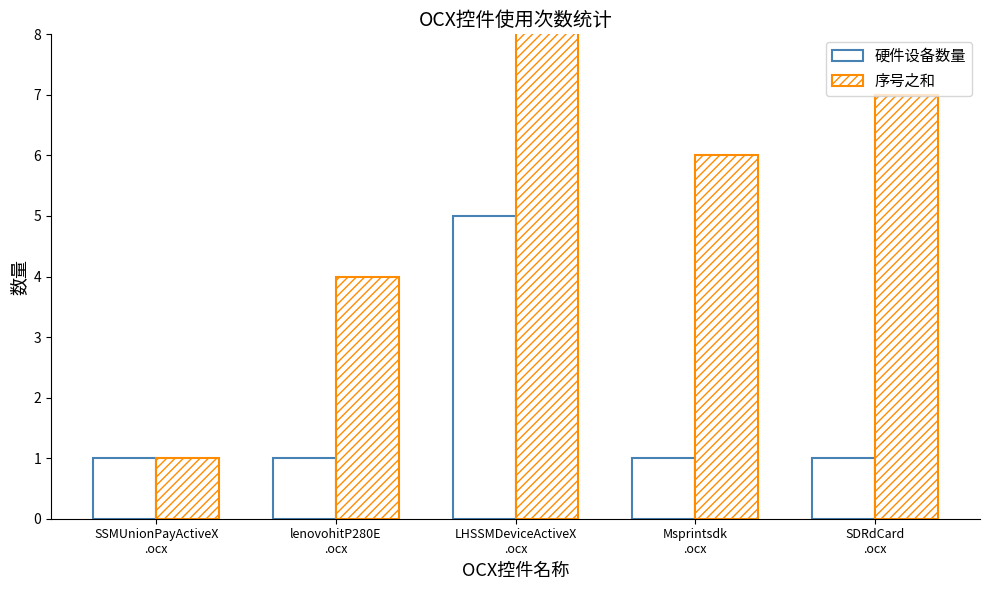

Where does the 序号之和 series first go above 6?

LHSSMDeviceActiveX
.ocx